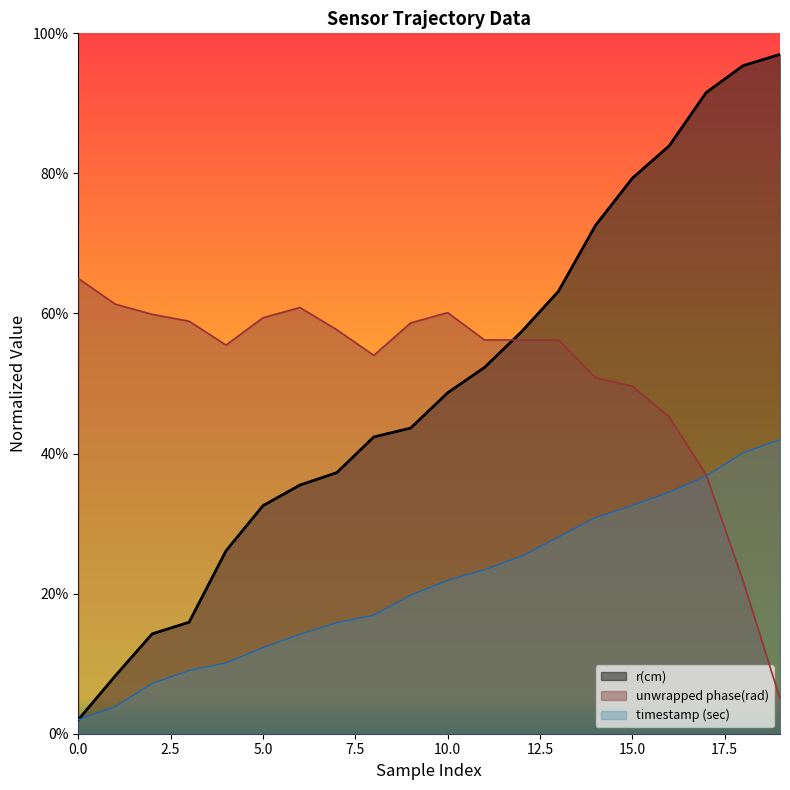

What is the spread (max minus min) of values at 4?

45.4